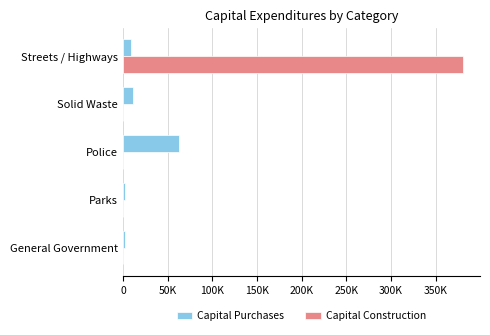

What are all the series names shown in the legend?

Capital Purchases, Capital Construction